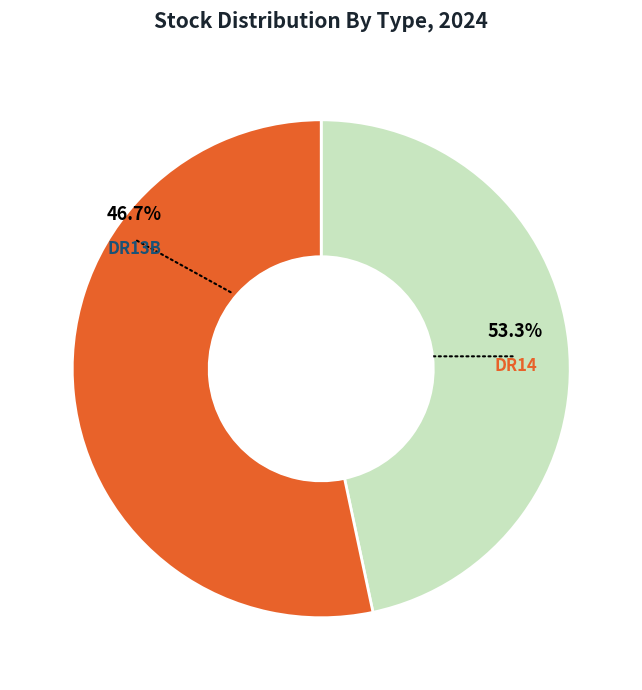

To the nearest percent, what is the difference between the largest and smallest slice percentages?

7%